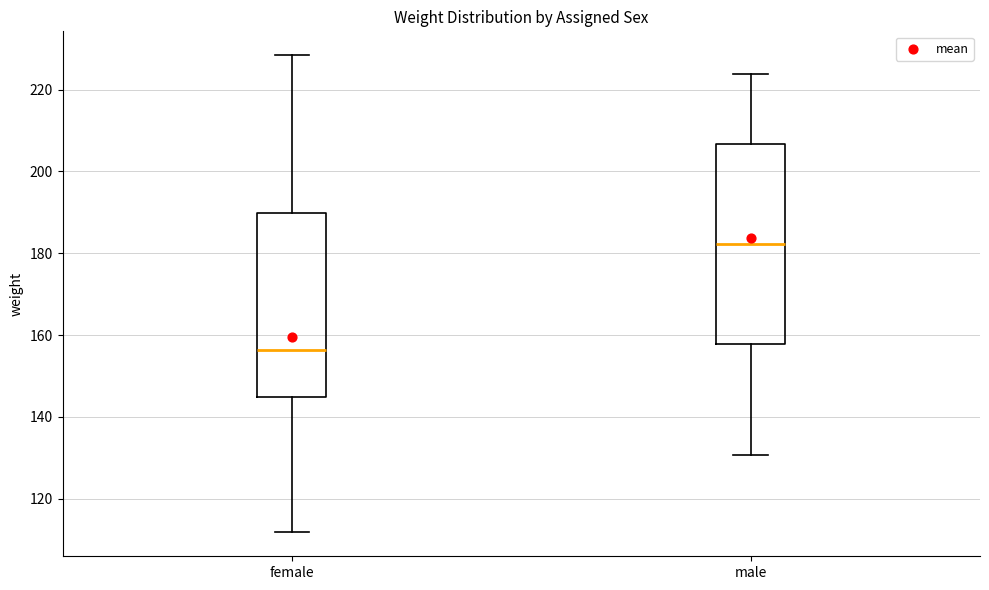

Reading left to right, transcribe this box plot: for each box, give where its median line is, the range the box spans, and where its two whiskers end, as read against the y-axis. The values are not printed on the chart, so give them approximately, as read against the axis.

female: median 156, box 144 to 190, whiskers 112 to 228
male: median 182, box 158 to 206, whiskers 130 to 224